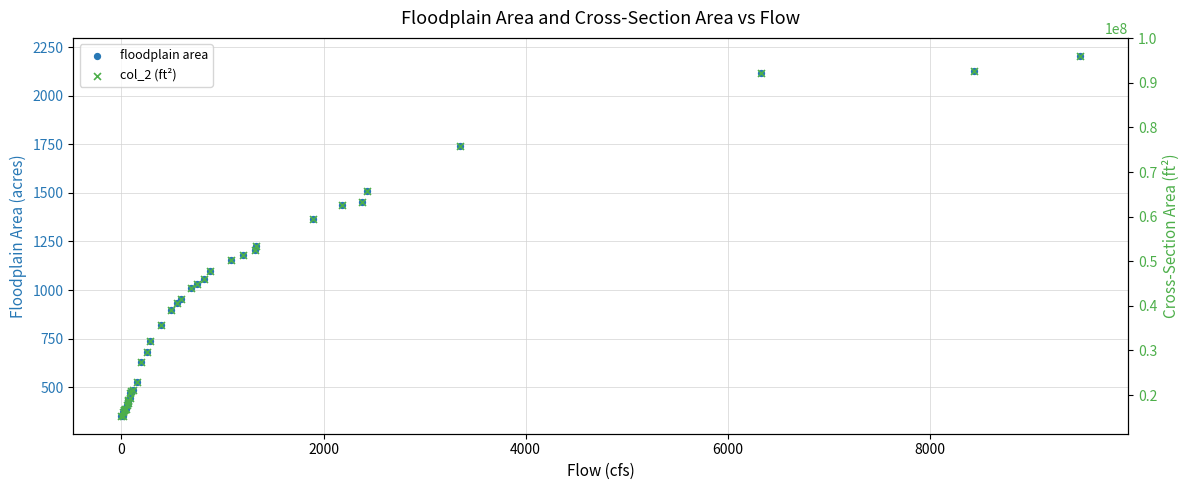

Is the value of col_2 (ft²) at 13 greater than the value of floodplain area at 10?

Yes